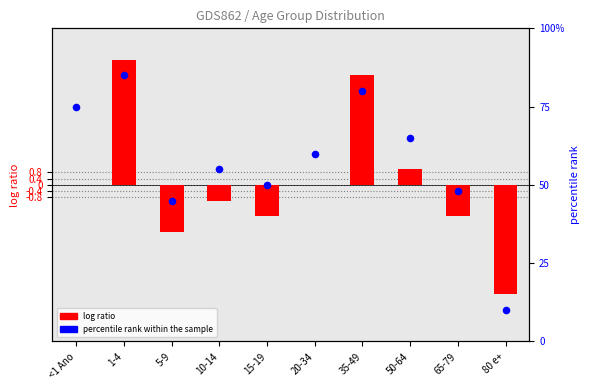

Which series reaches the maximum Y coordinate?

percentile rank within the sample